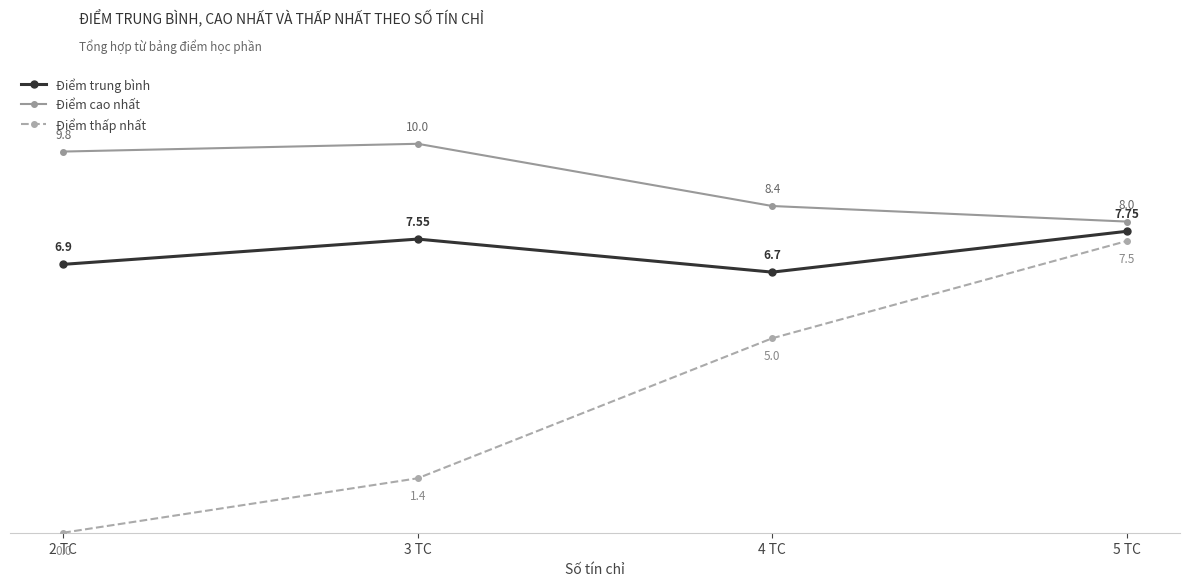

True or false: Điểm cao nhất and Điểm trung bình intersect in this chart.

False